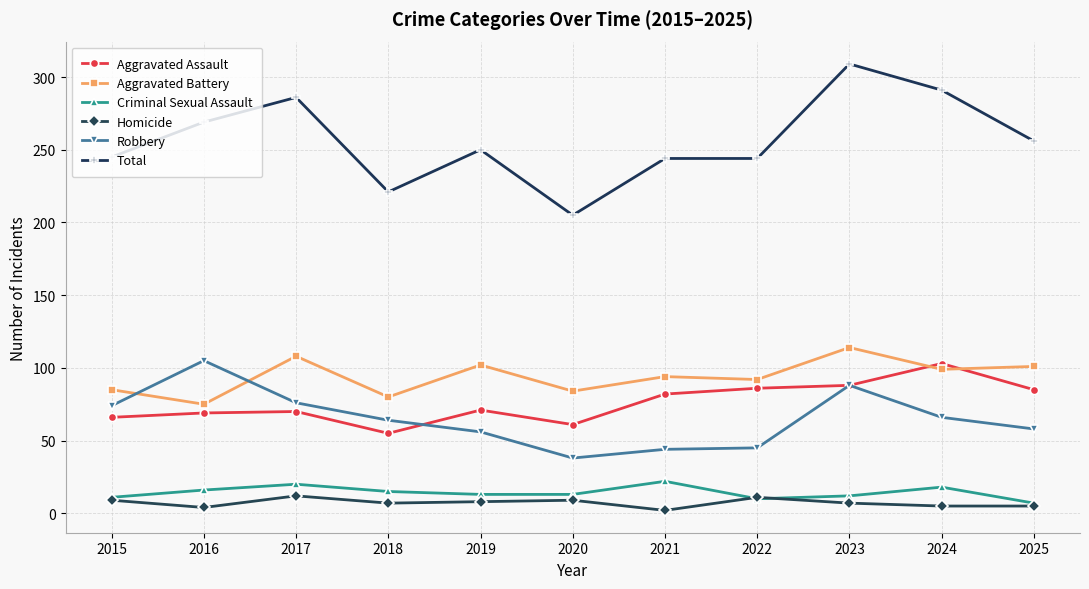

True or false: Criminal Sexual Assault has a value of 16 at 2016.

True